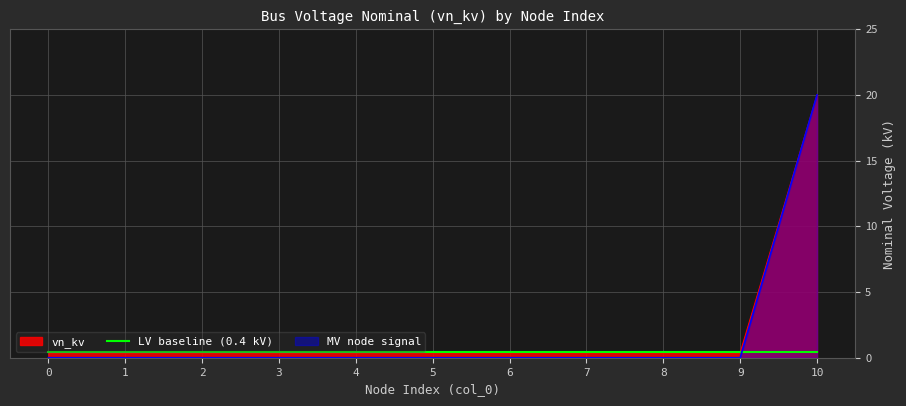

What is the value of the 11th point from the left?

20.0